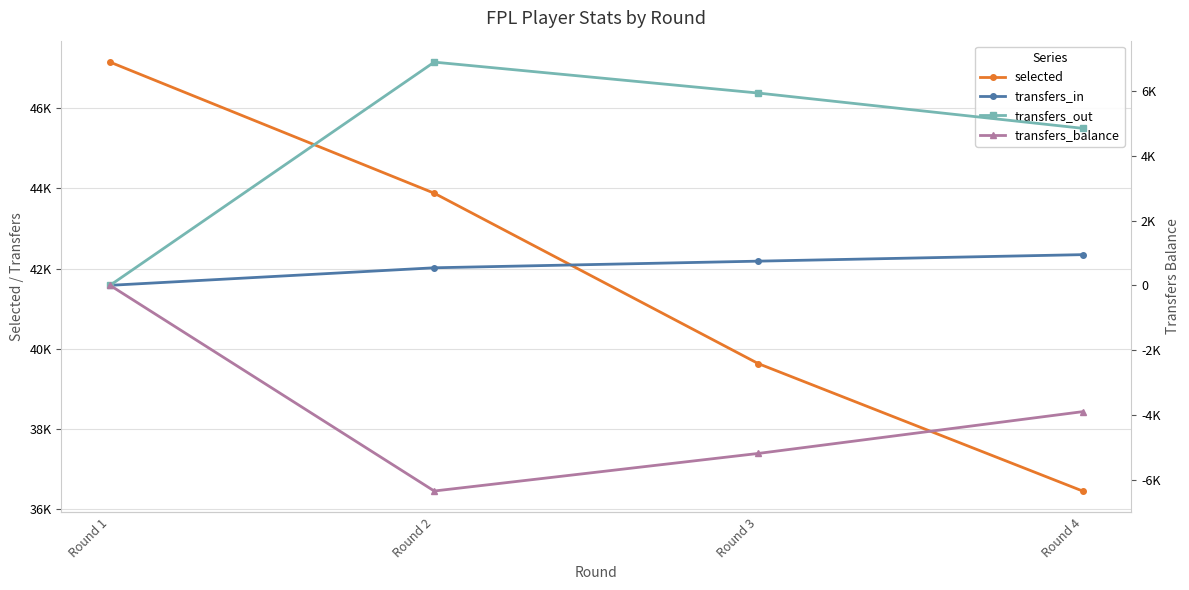

Is the value of transfers_out at Round 2 greater than the value of transfers_in at Round 2?

Yes